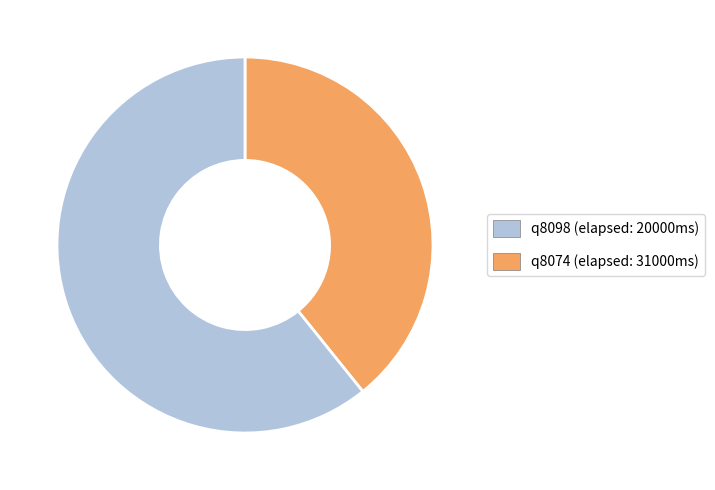

Is there a majority slice in this chart?

Yes